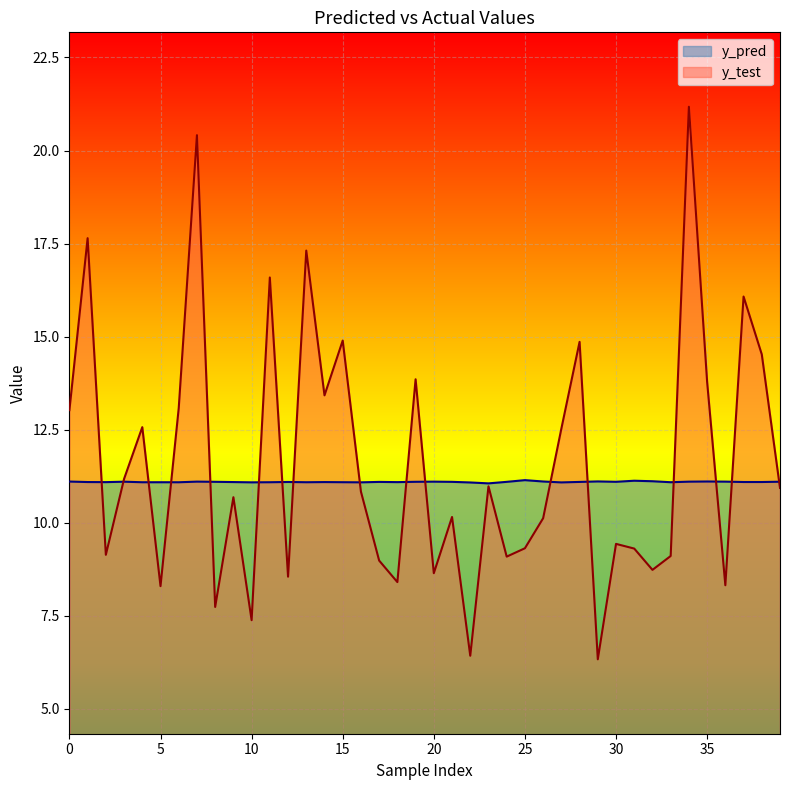

What is the maximum value shown in the chart?

21.2